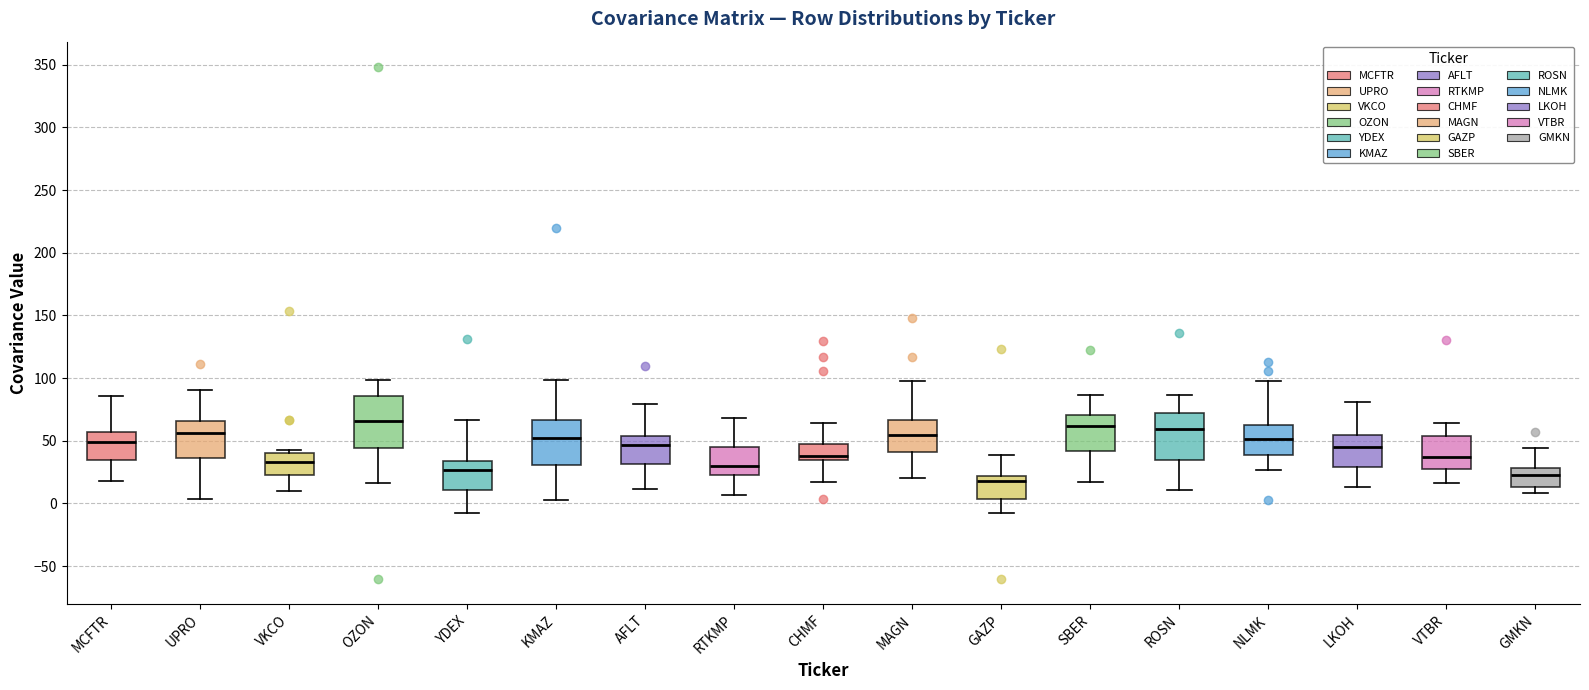

Reading left to right, transcribe this box plot: for each box, give where its median line is, the range the box spans, and where its two whiskers end, as read against the y-axis. The values are not printed on the chart, so give them approximately, as read against the axis.

MCFTR: median 50, box 35 to 55, whiskers 20 to 85
UPRO: median 55, box 35 to 65, whiskers 5 to 90
VKCO: median 35, box 25 to 40, whiskers 10 to 45
OZON: median 65, box 45 to 85, whiskers 15 to 100
YDEX: median 25, box 10 to 35, whiskers -5 to 65
KMAZ: median 50, box 30 to 65, whiskers 5 to 100
AFLT: median 45, box 30 to 55, whiskers 10 to 80
RTKMP: median 30, box 25 to 45, whiskers 5 to 70
CHMF: median 40, box 35 to 45, whiskers 15 to 65
MAGN: median 55, box 40 to 65, whiskers 20 to 100
GAZP: median 20 (just below the box's upper edge), box 5 to 20, whiskers -5 to 40
SBER: median 60, box 40 to 70, whiskers 15 to 85
ROSN: median 60, box 35 to 70, whiskers 10 to 85
NLMK: median 50, box 40 to 60, whiskers 25 to 100
LKOH: median 45, box 30 to 55, whiskers 15 to 80
VTBR: median 35, box 25 to 55, whiskers 15 to 65
GMKN: median 25, box 15 to 30, whiskers 10 to 45